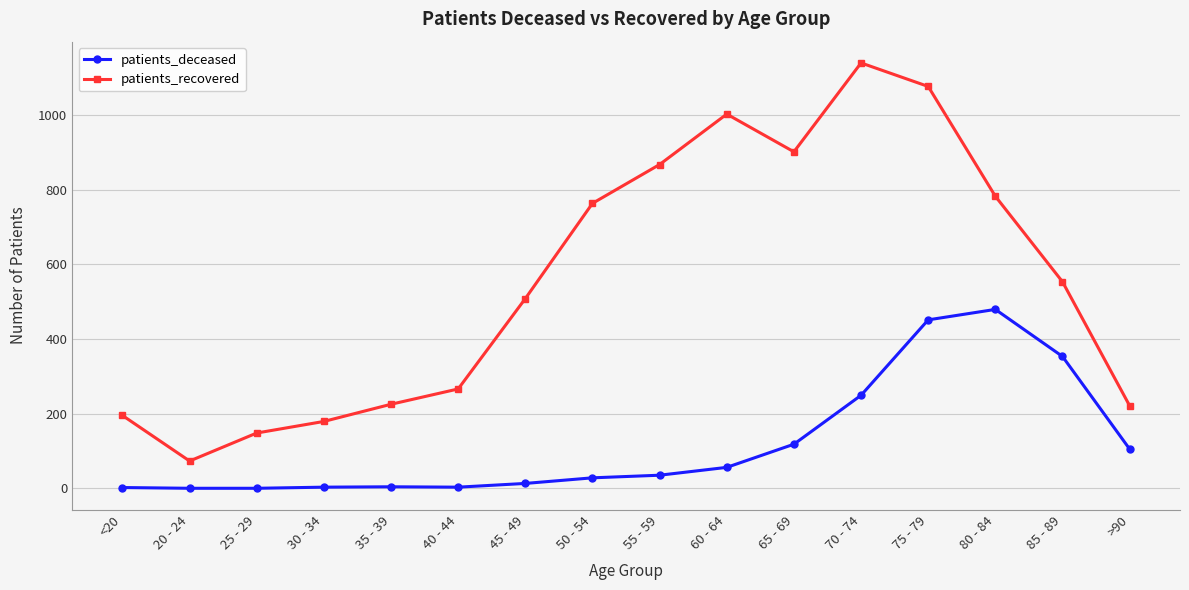

Is it true that patients_deceased equals 140 at 80 - 84?

False